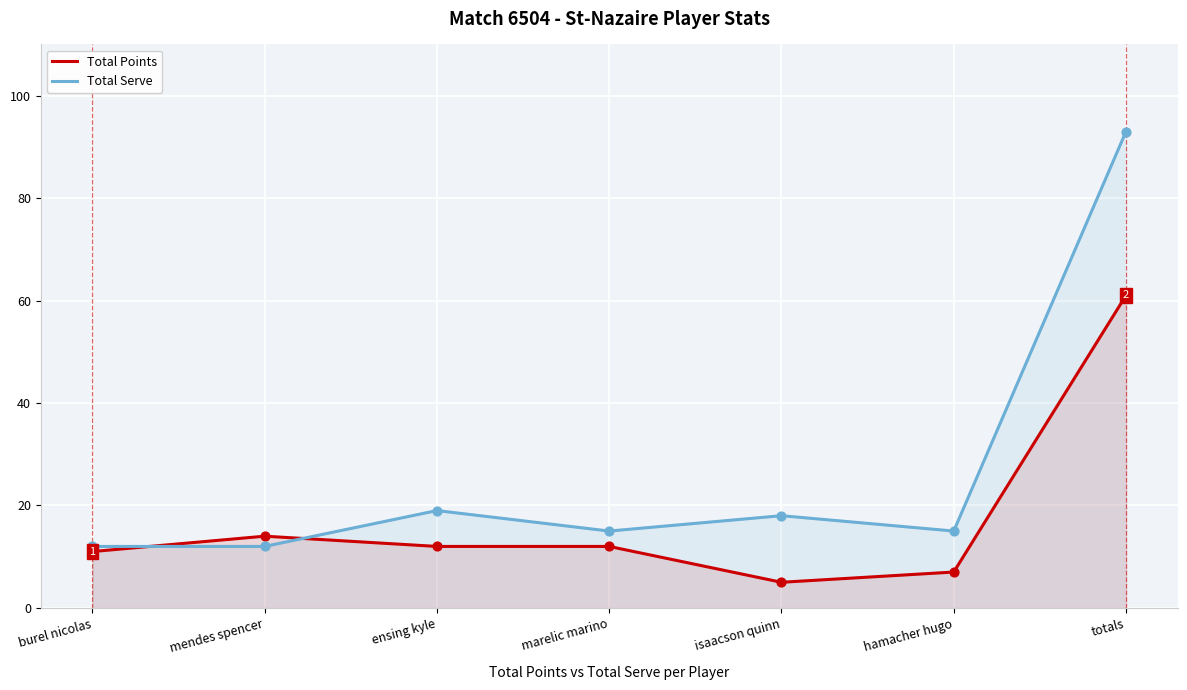

Which series has the widest spread of Y values?

Total Serve